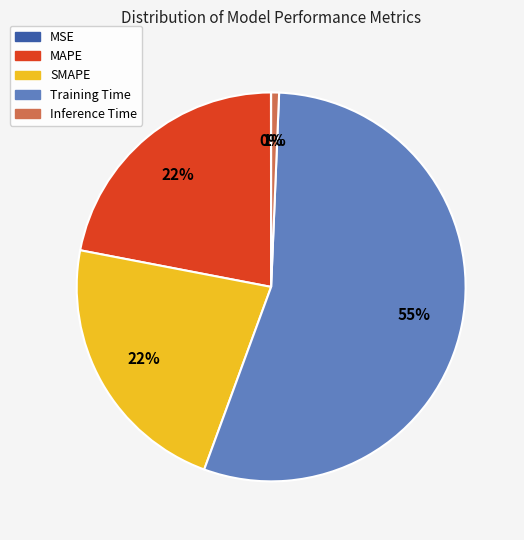

Is it true that Inference Time is 1% of the pie?

True